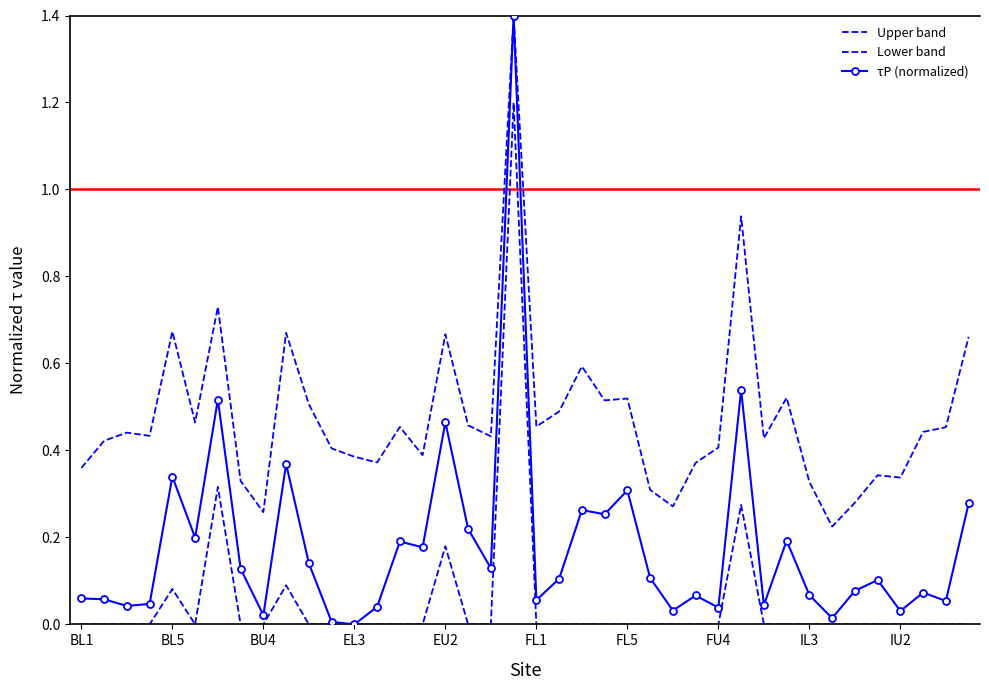

At which label is Lower band closest to 0?

BL1